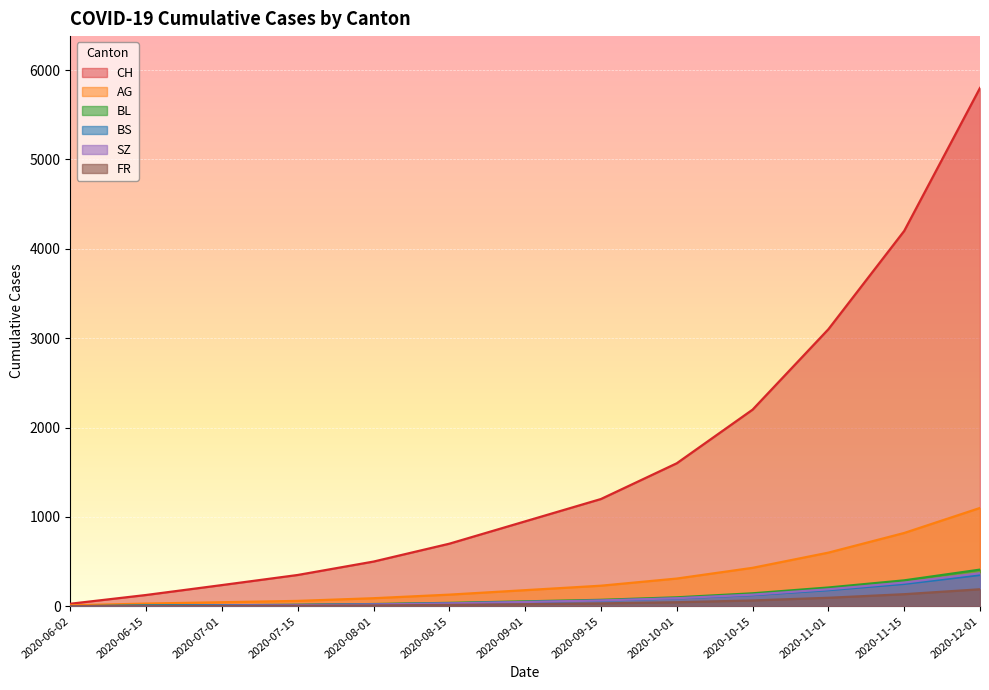

At which label is BS closest to 175?

2020-11-01